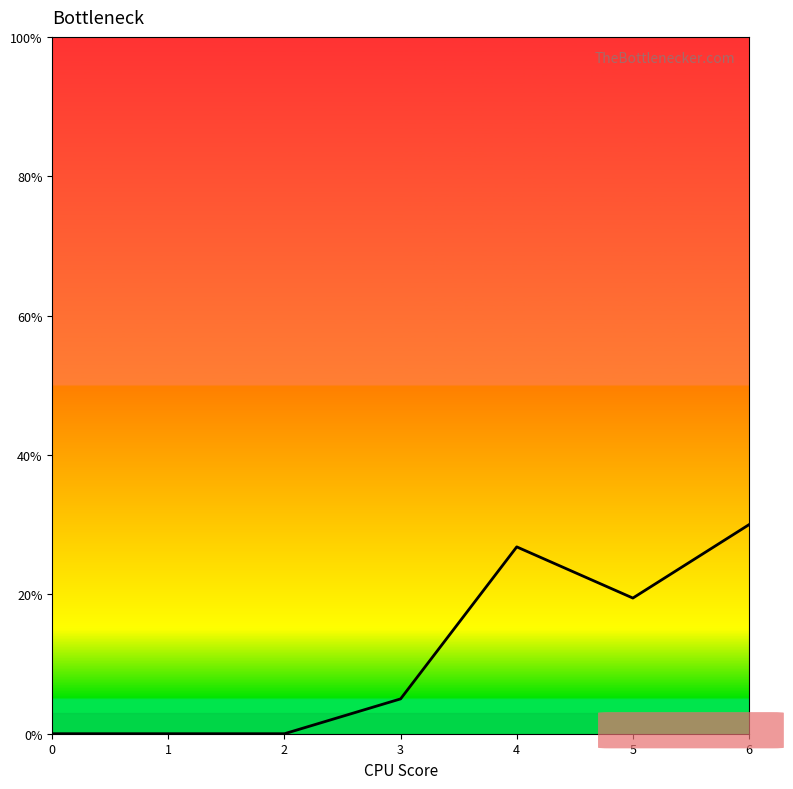

Where is the data nearest to the value 15?

5